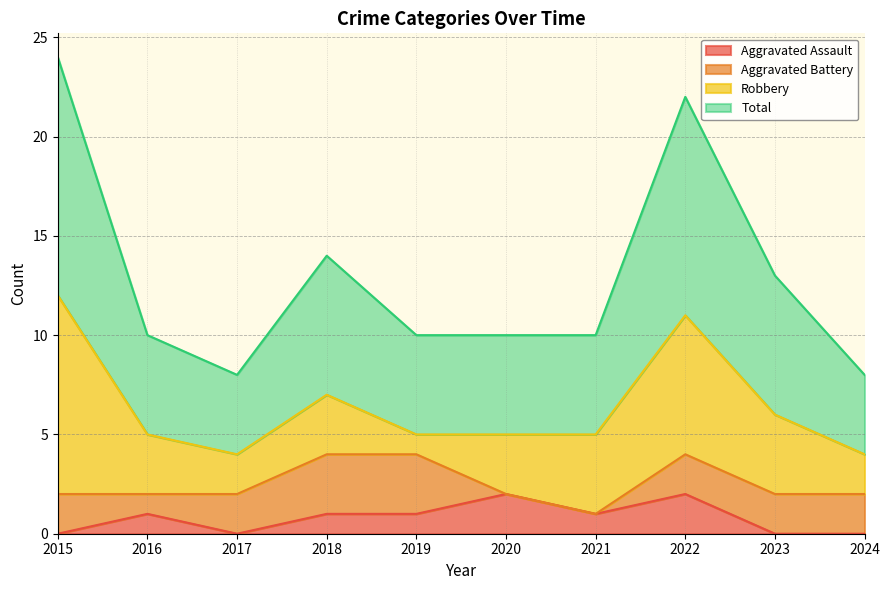

True or false: Aggravated Assault and Total cross at least once.

False